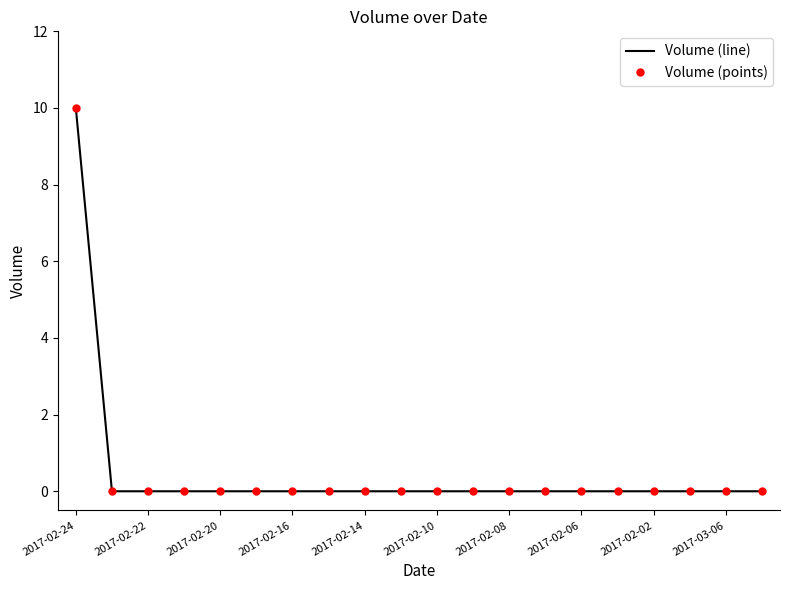

True or false: Volume (points) has more than 0 interior local peaks.

False